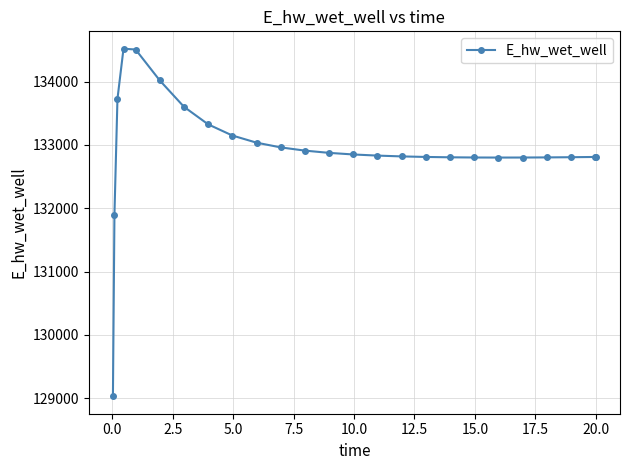

What is the average value?

132931.5